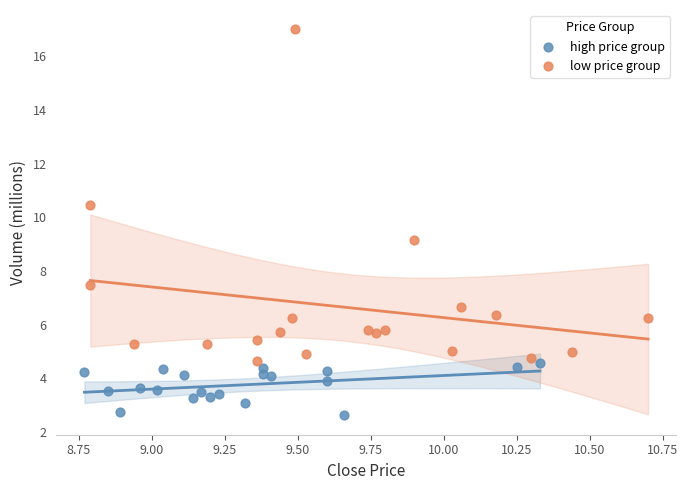

Which series contains the lowest Y value?

high price group